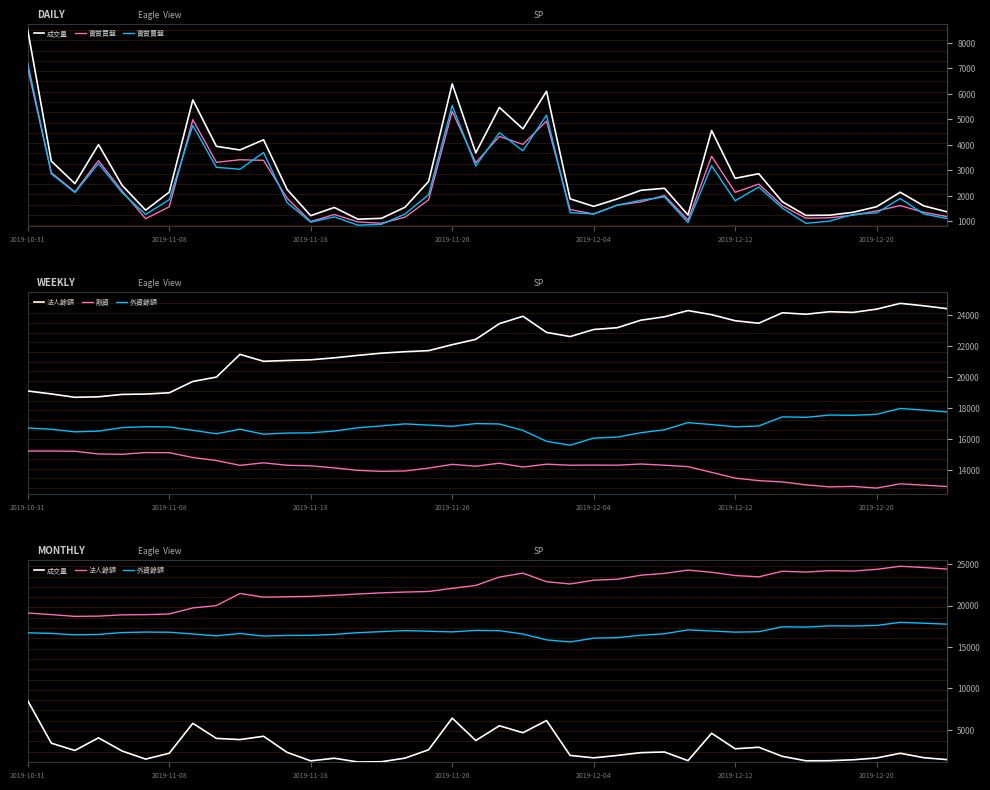

What is the difference between the highest and lowest values at 21?

20157